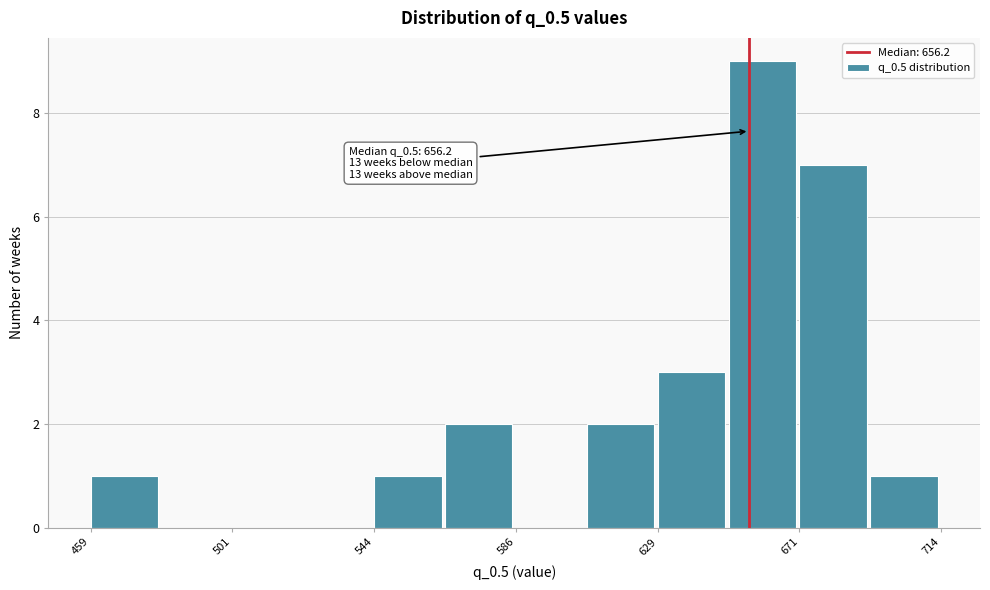

Which range on the x-axis has the tallest bar?

650 to 670